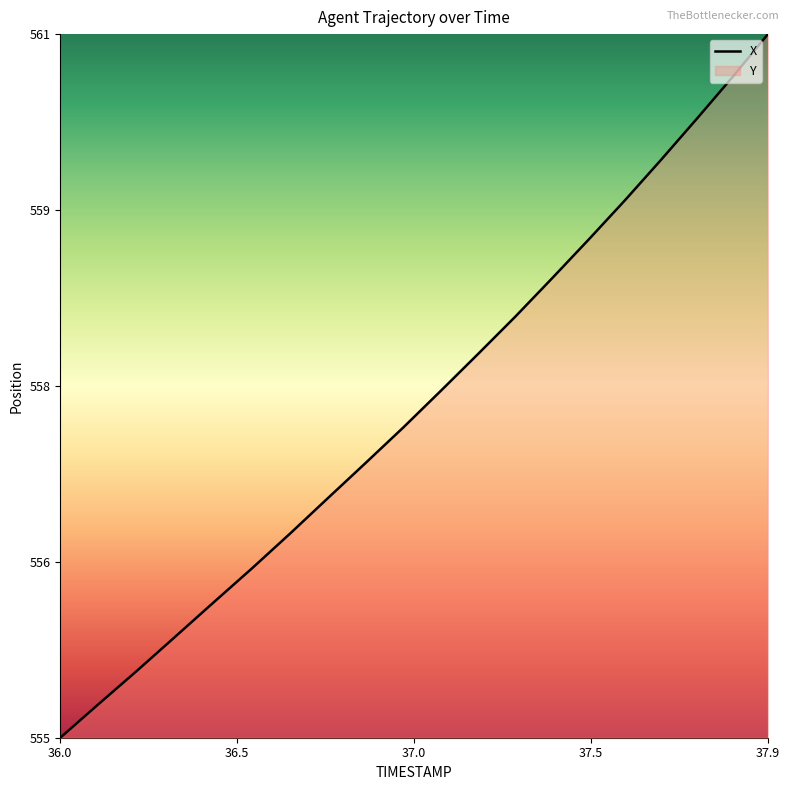

Is this an area chart (filled region under the line)?

No